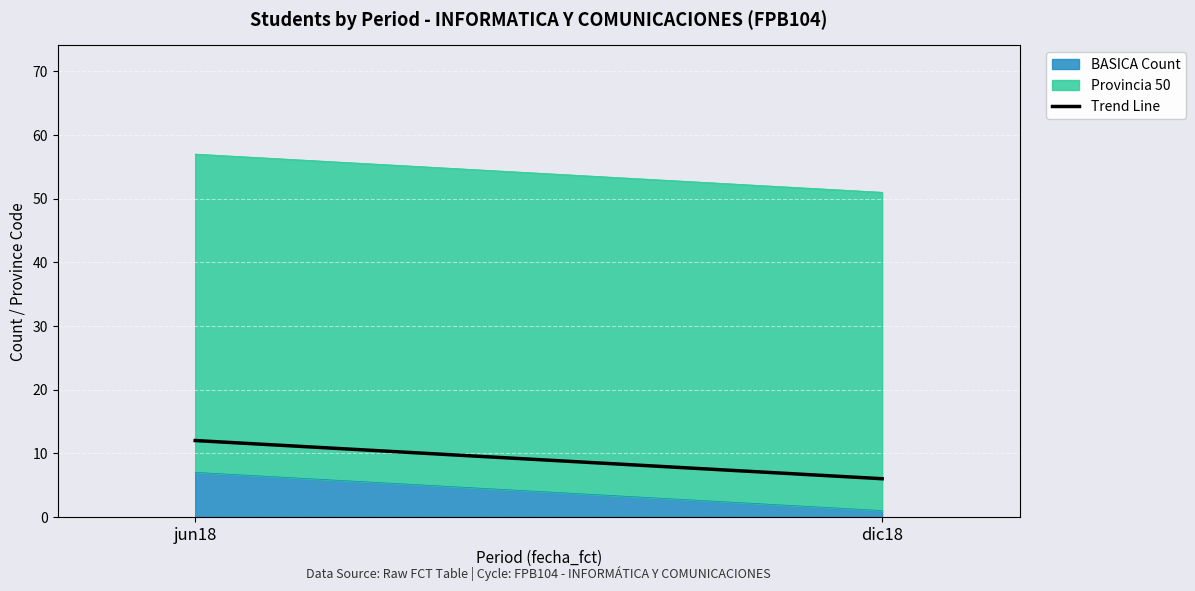

Count the values in the range 6 to 12.

2